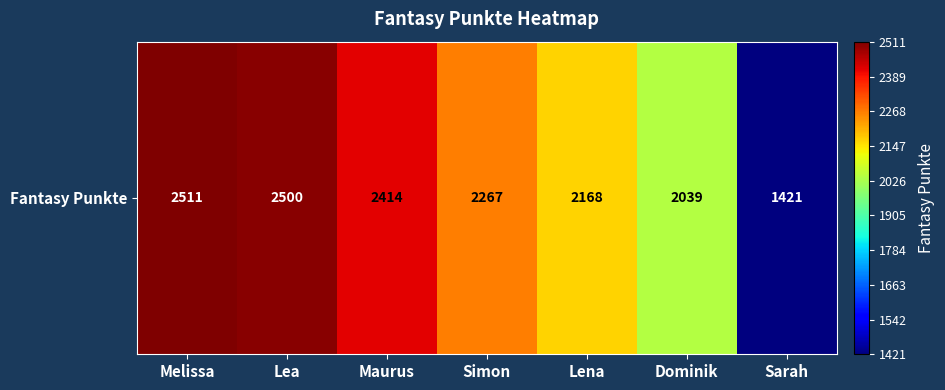

Reading right to left, extract all data points from this chart.

Sarah=1421	Dominik=2039	Lena=2168	Simon=2267	Maurus=2414	Lea=2500	Melissa=2511